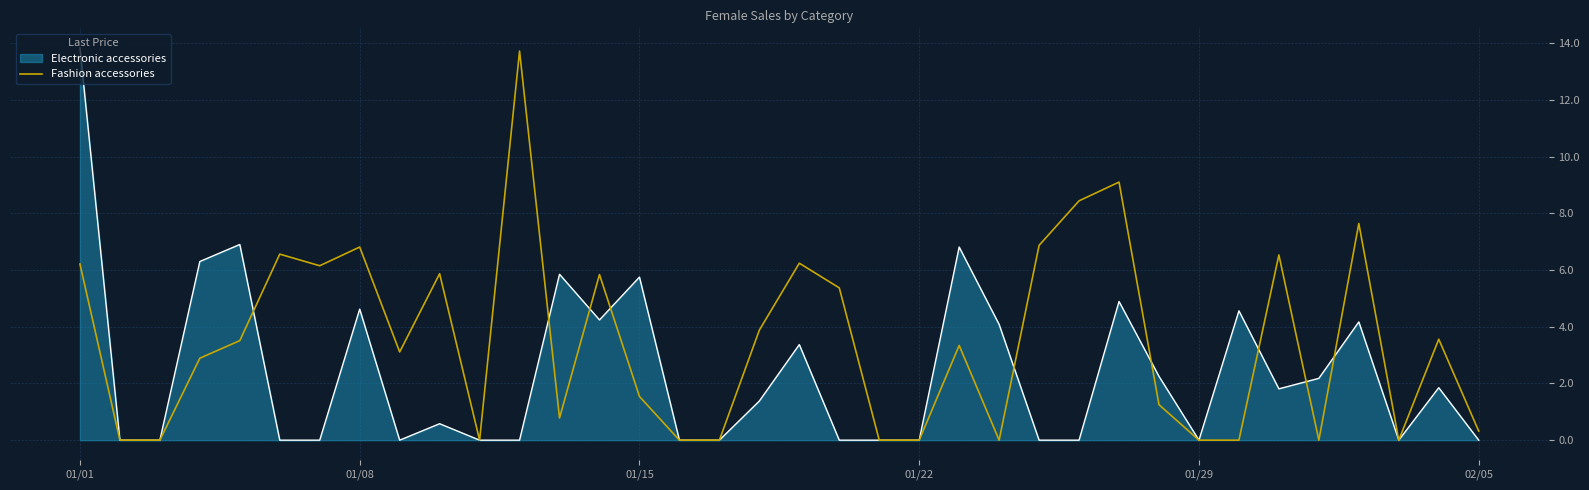

List the series in order of their overall mean, lowest first.

Electronic accessories, Fashion accessories